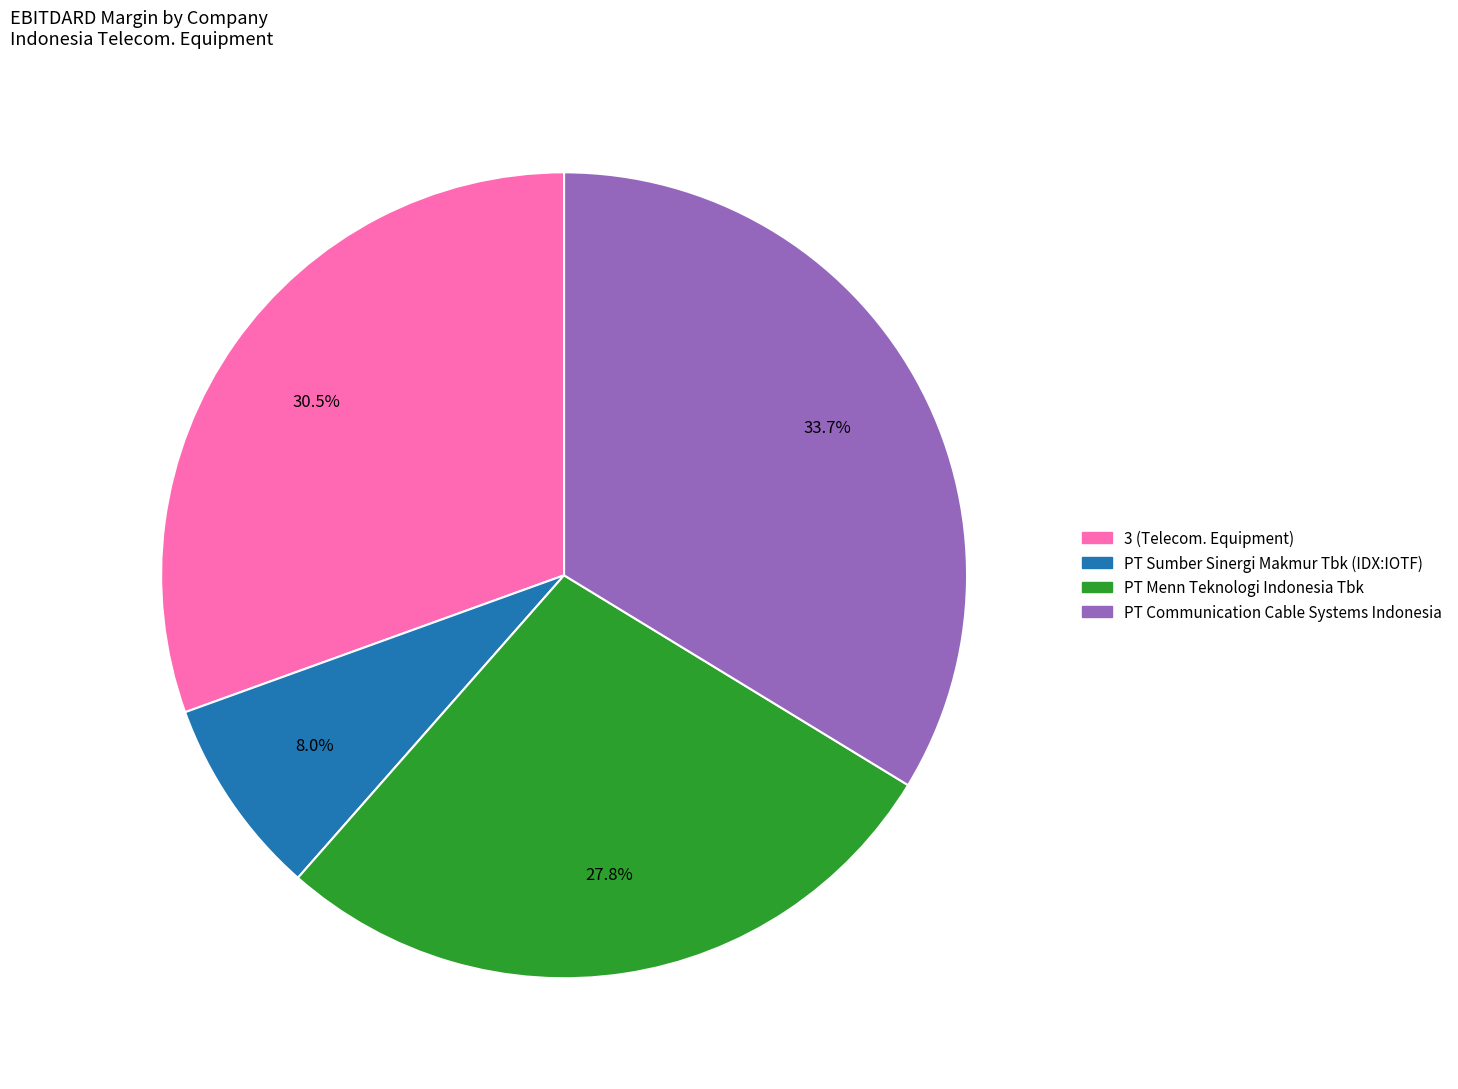

Does any single category account for the majority?

No